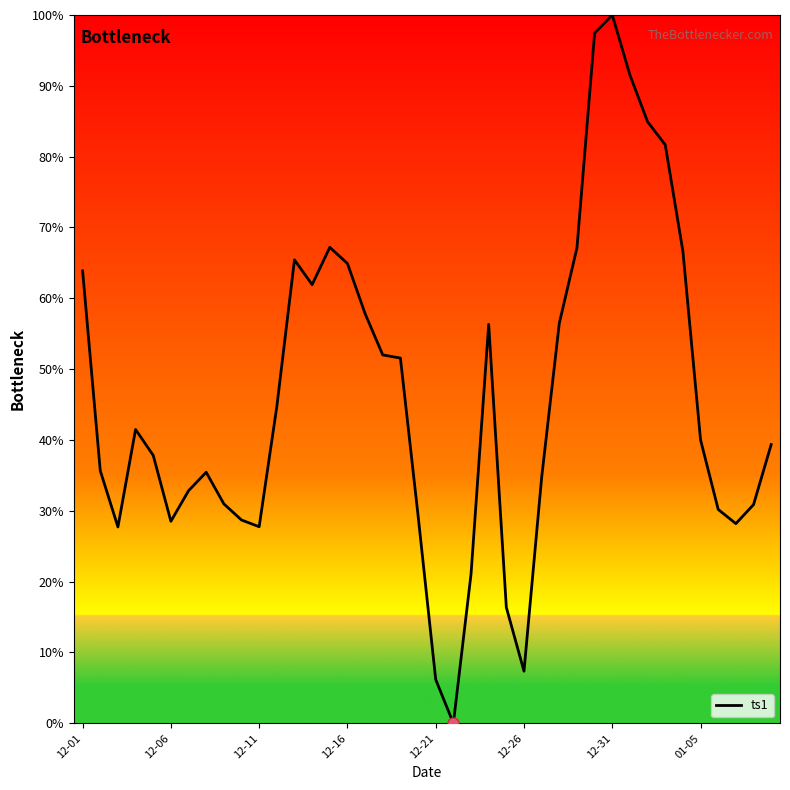

How many lines are shown in the chart?

1